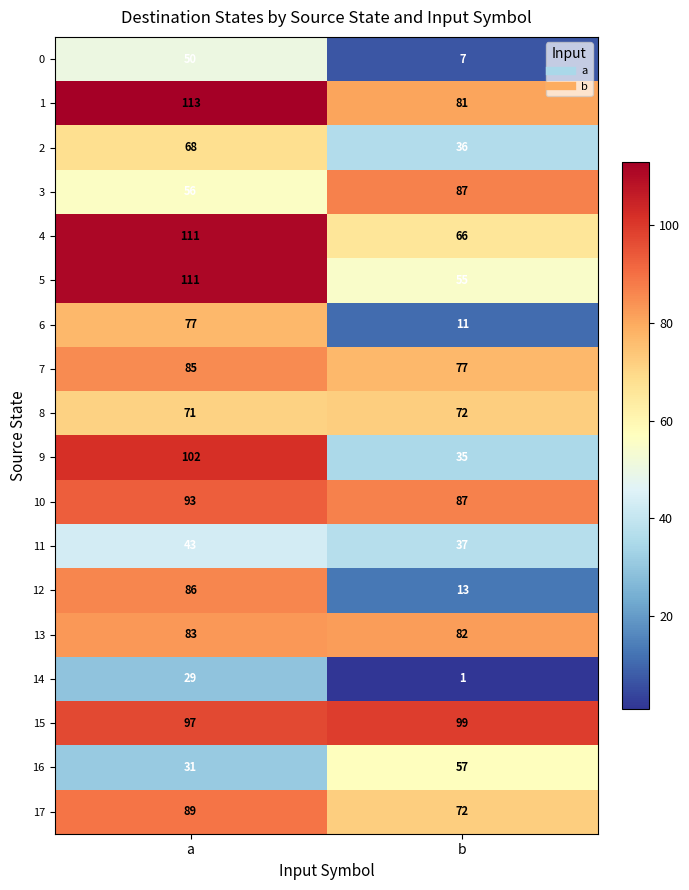

Is it true that 9 equals 102 at a?

True